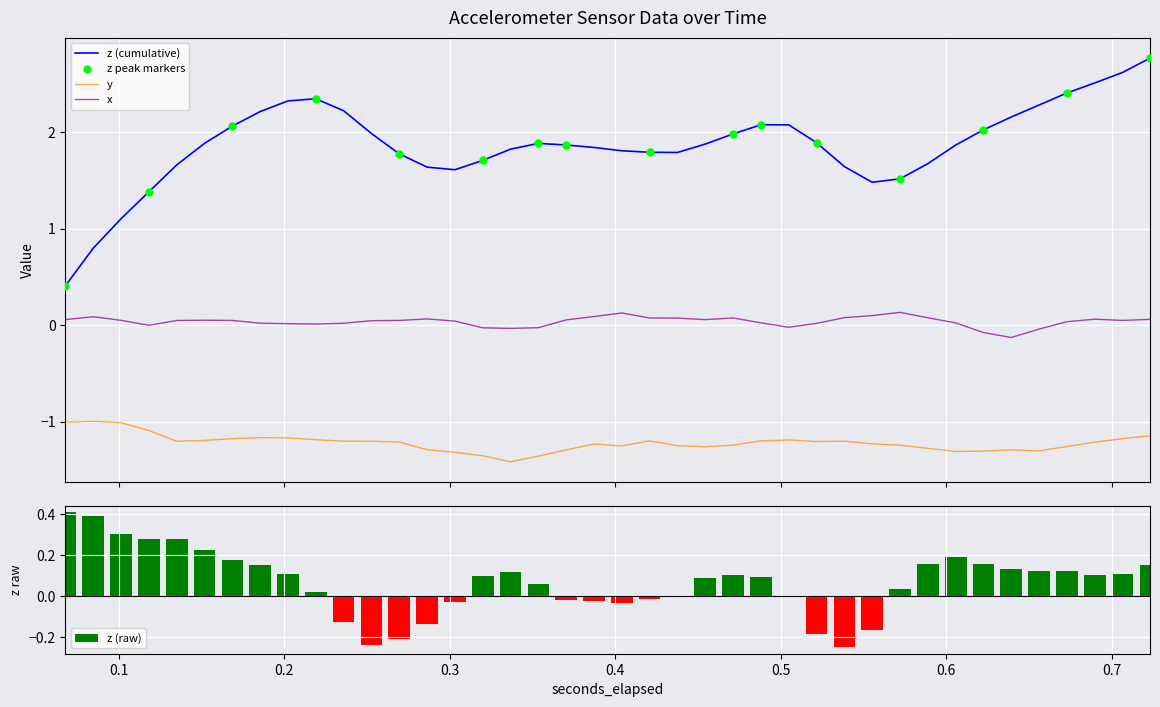

Which series has the largest total across all categories?

x